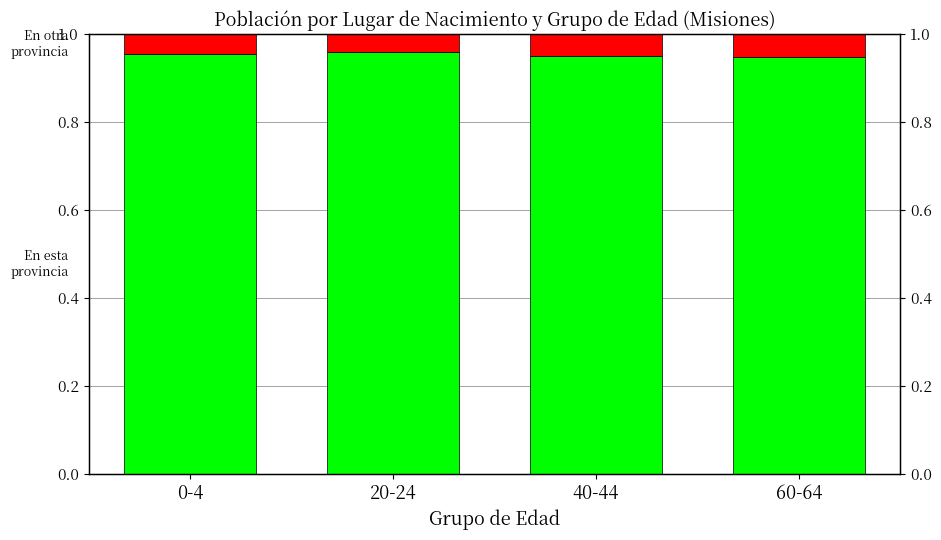

Reading left to right, list all the values displayed in this chart.

En esta provincia: 1.0	1.0	0.9	0.9
En otra provincia: 0.0	0.0	0.1	0.1